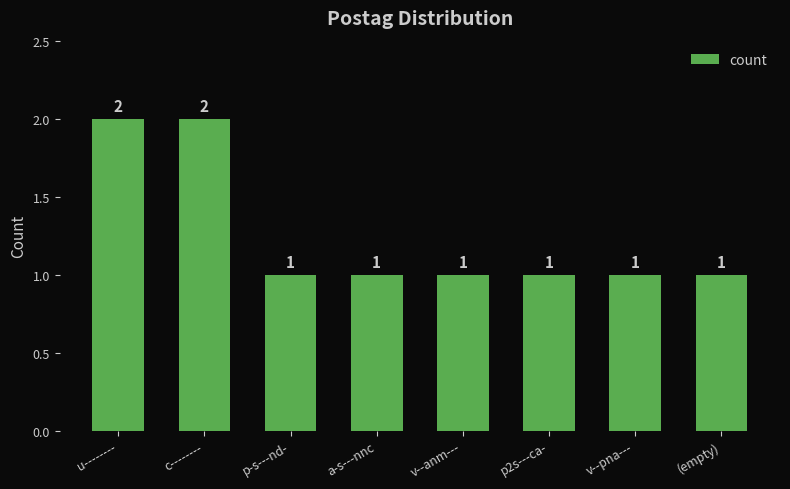

What is the label of the 7th bar from the left?

v--pna---